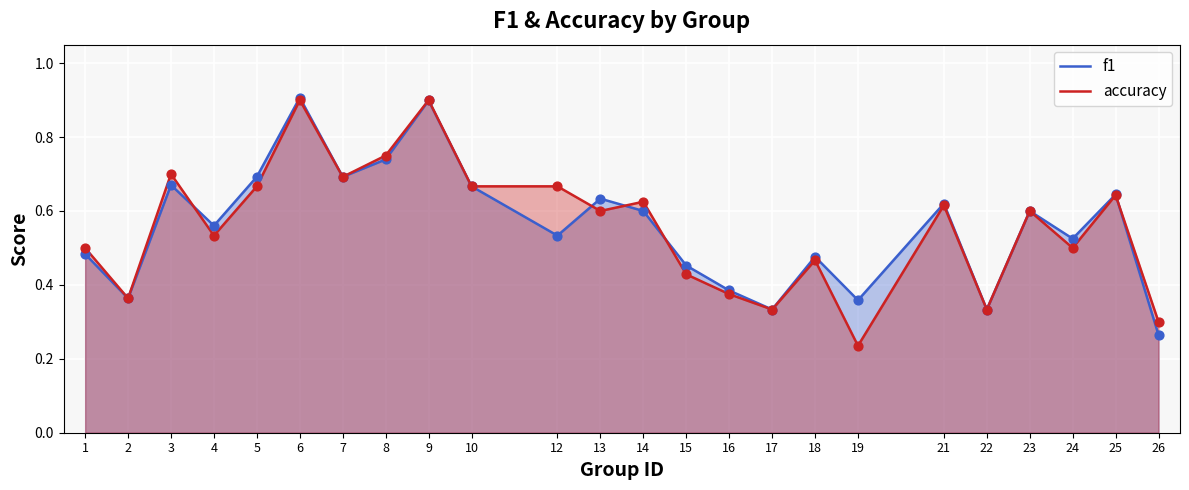

Which series reaches the minimum Y coordinate?

accuracy